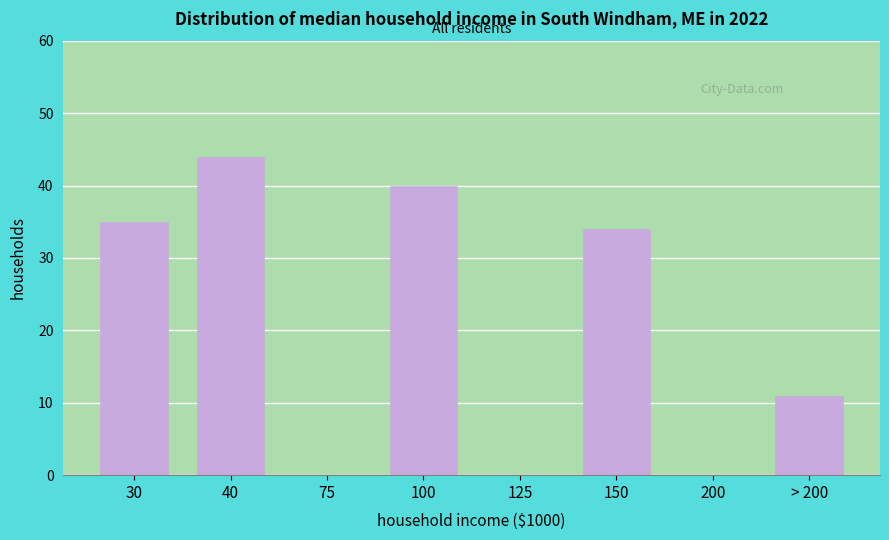

Reading right to left, what are all the values shown in this chart?

> 200=11	200=0	150=34	125=0	100=40	75=0	40=44	30=35